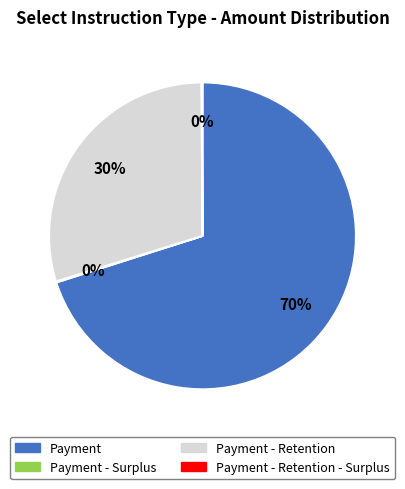

Does Payment represent more than half of the total?

Yes